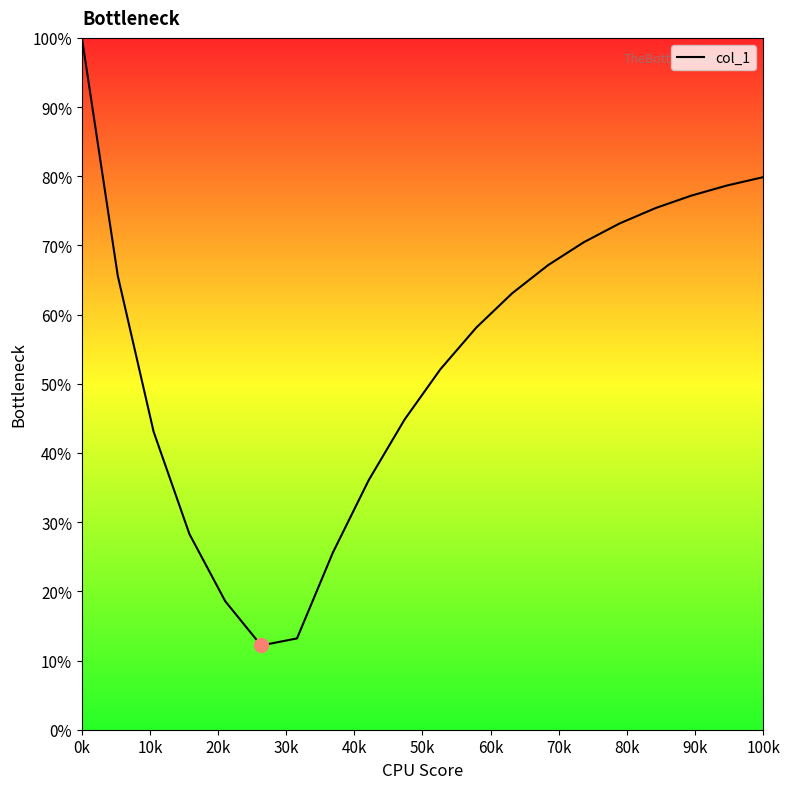

How many interior local valleys (lower than both neighbors) does the data have?

1